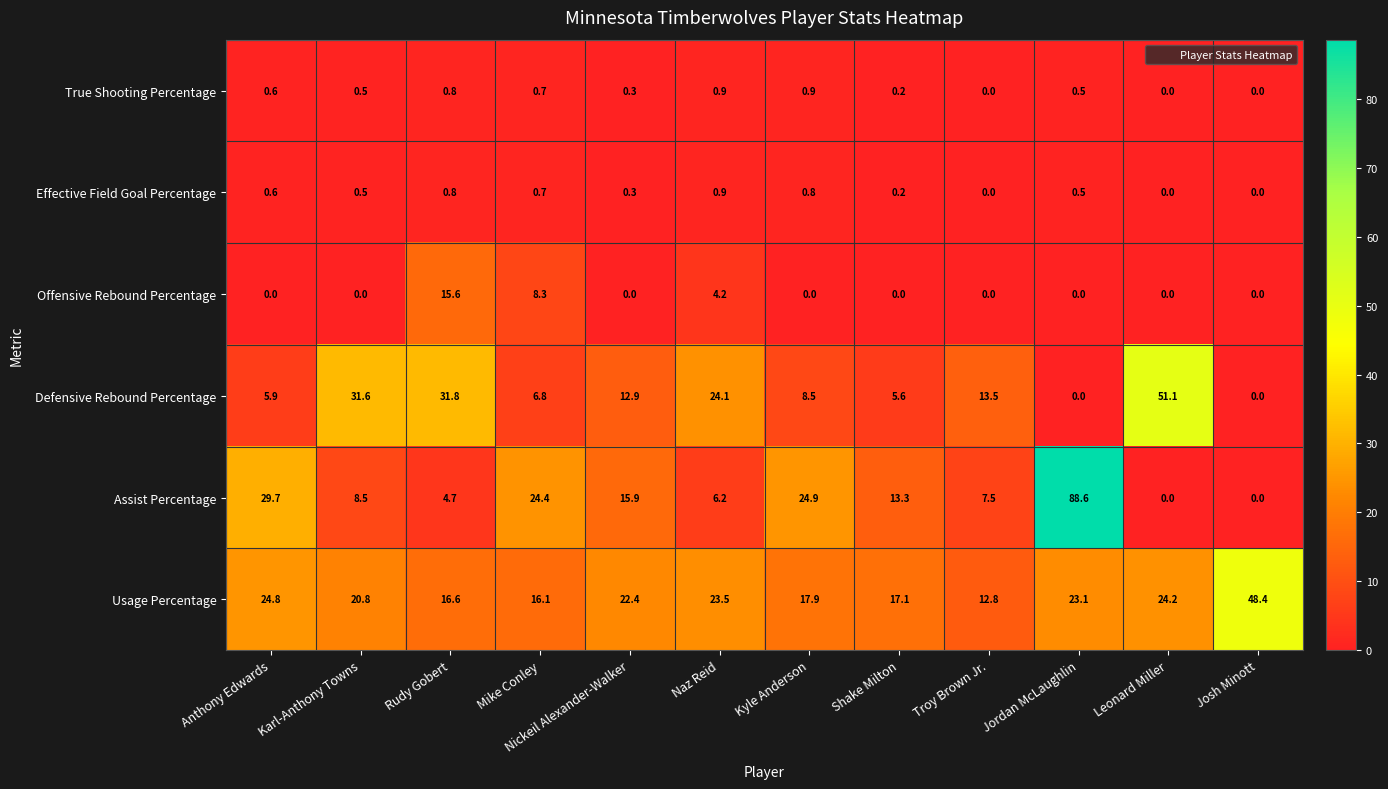

True or false: Usage Percentage has a value of 22.4 at Nickeil Alexander-Walker.

True